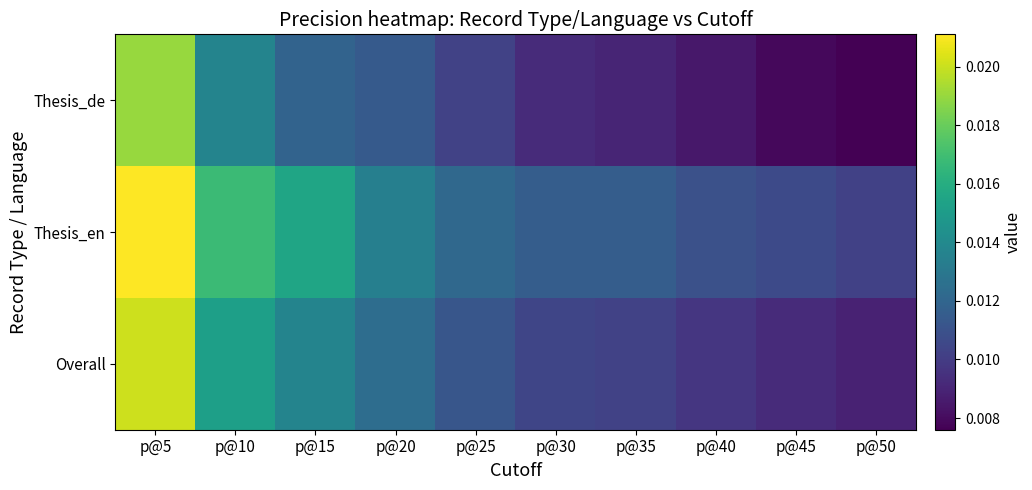

Rank the series by their maximum value, from lowest to highest.

Thesis_de, Overall, Thesis_en